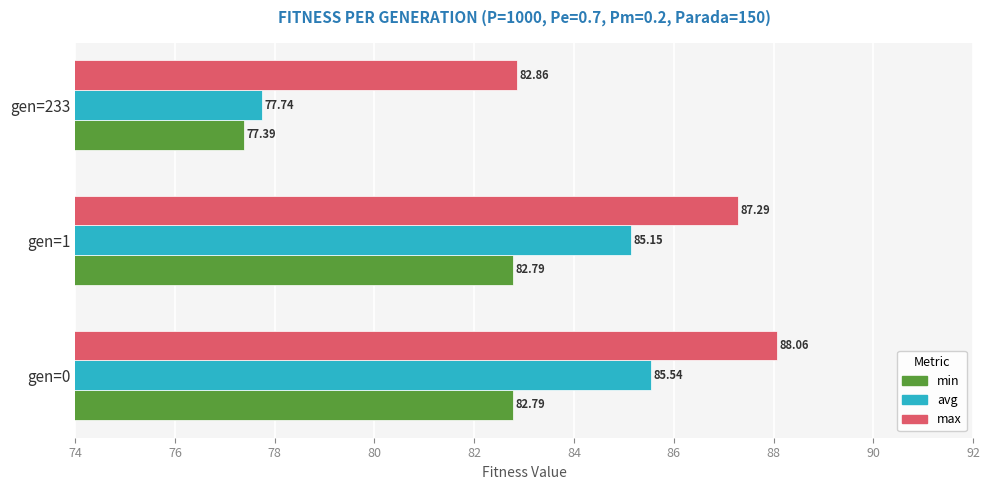

Rank the series by their average value, from highest to lowest.

max, avg, min